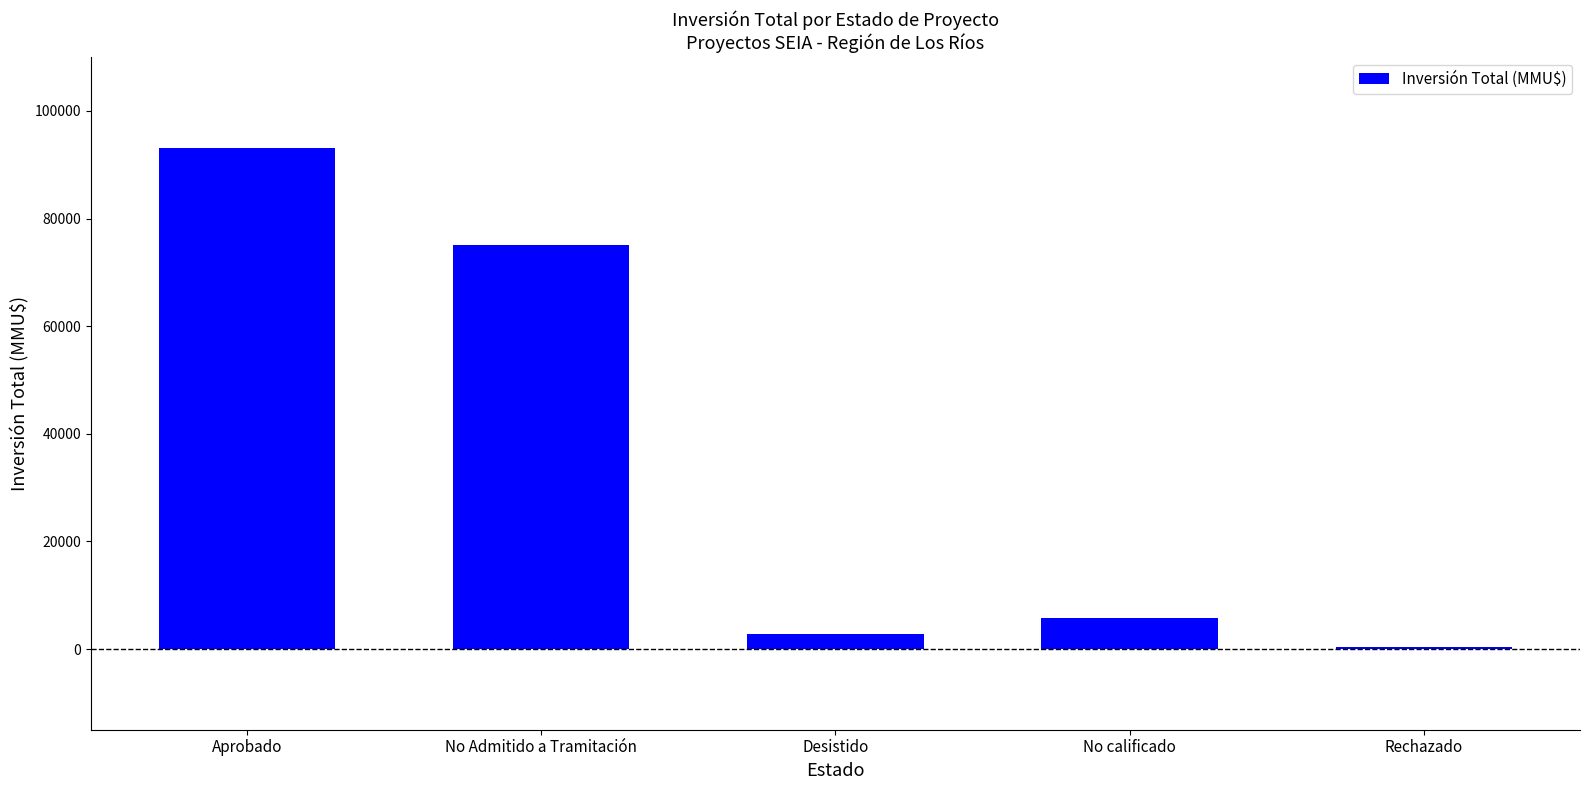

The chart shows a value of 93060 at Aprobado. True or false?

True